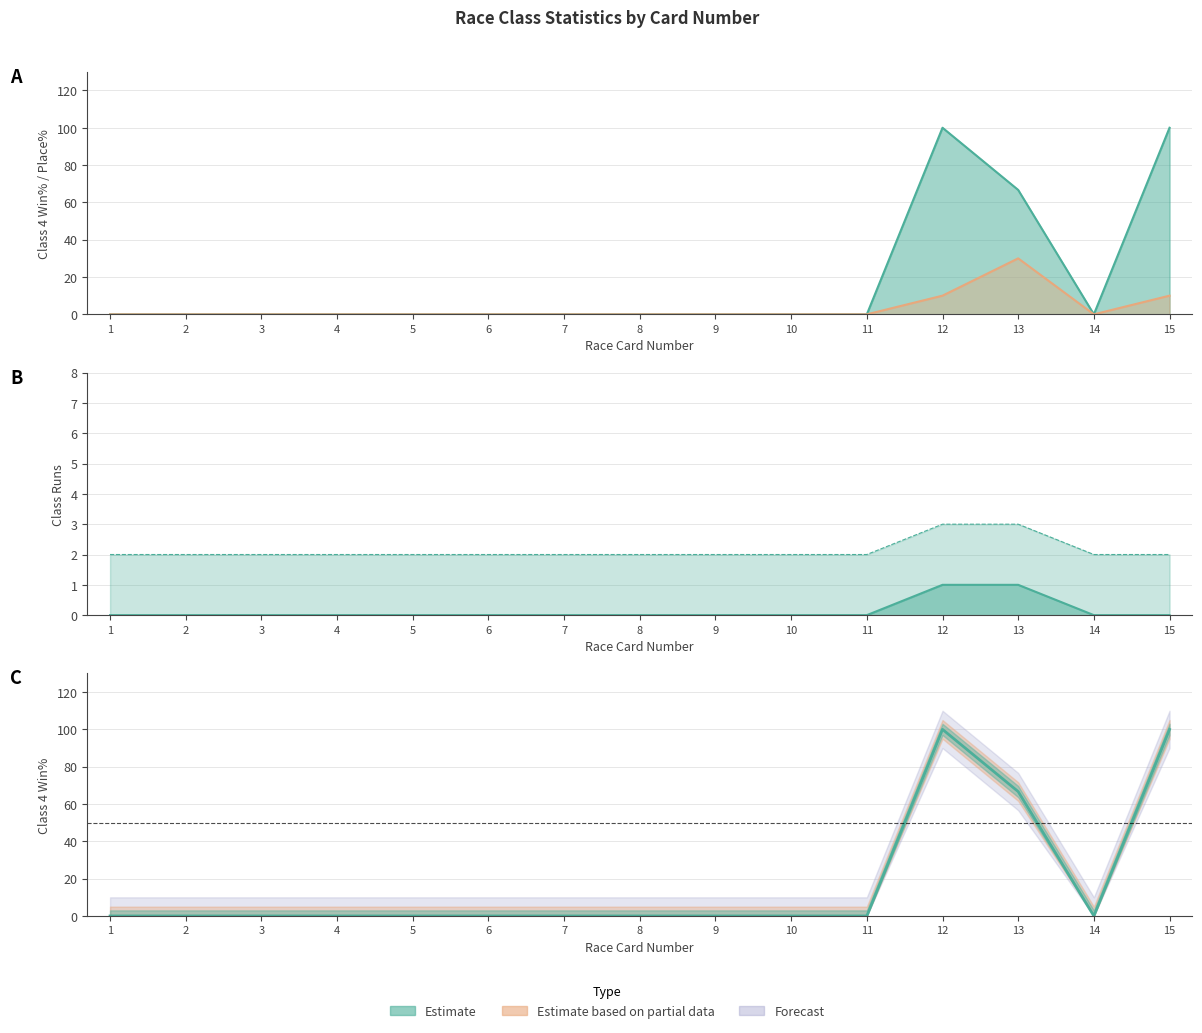

Count the number of values greater than 0.

3